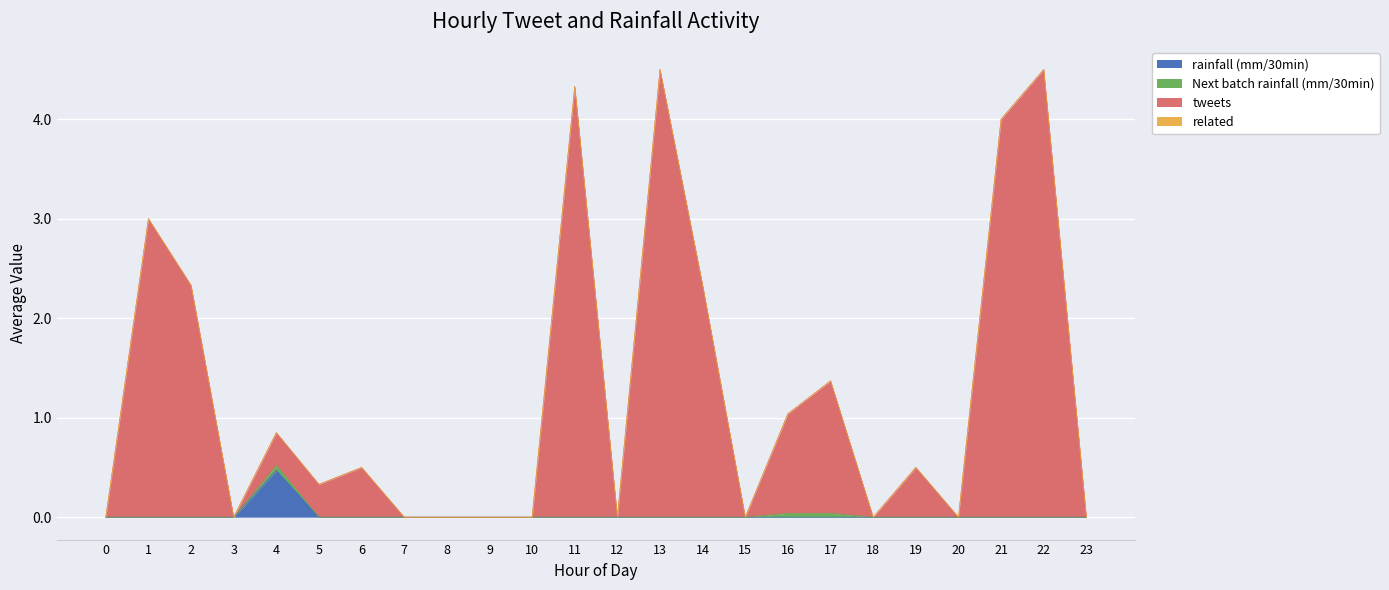

How many rainfall (mm/30min) values are between 0 and 1?

24